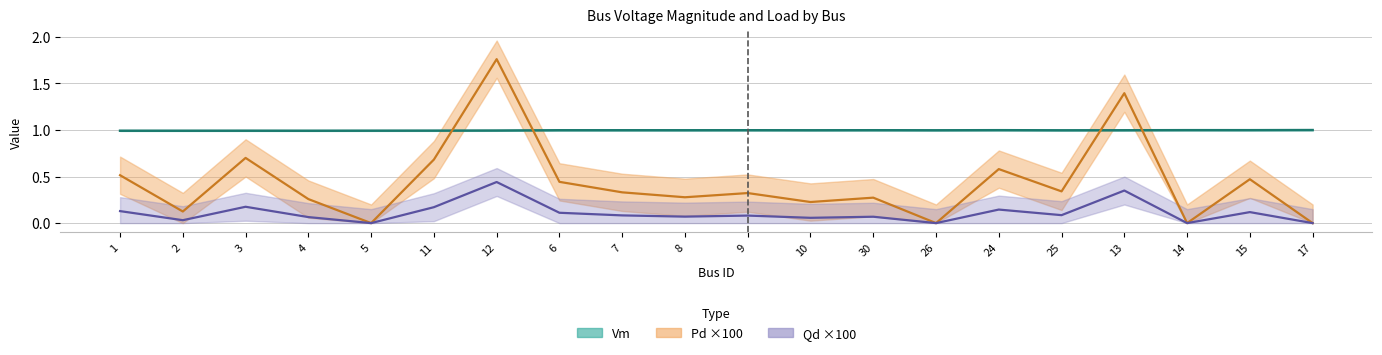

How many lines are shown in the chart?

3